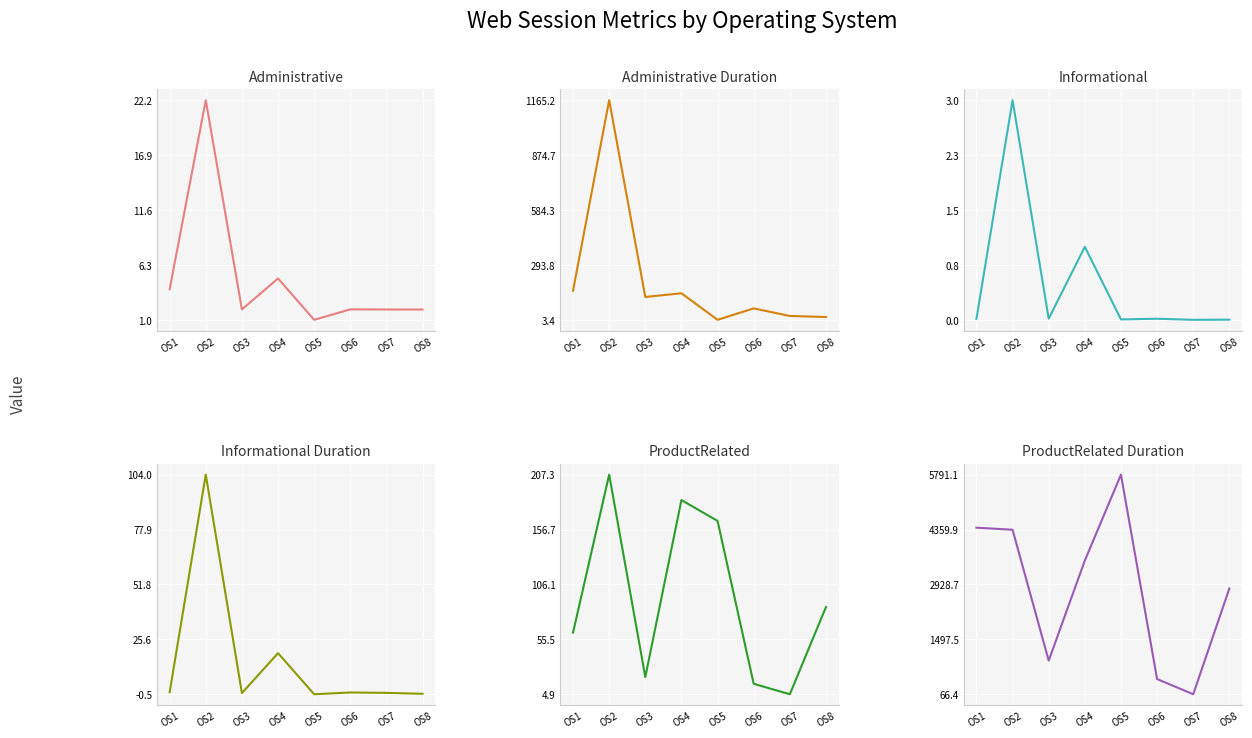

How many intersections are there between Administrative and Informational_Duration?

4